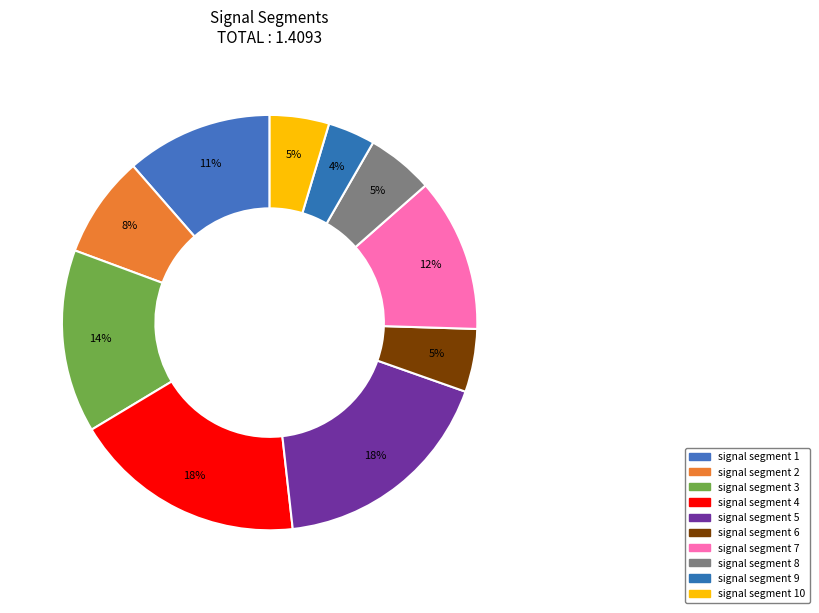

How many segments does this pie chart have?

10